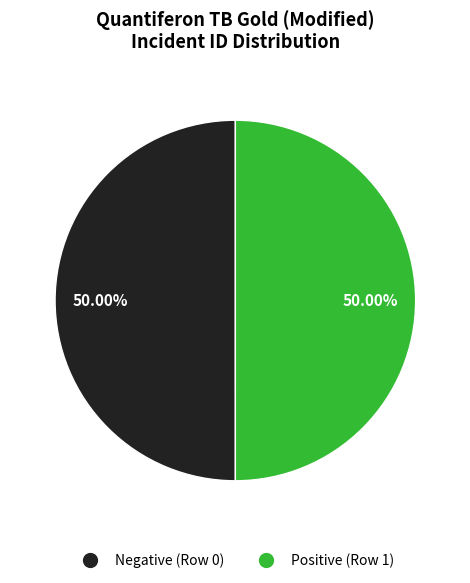

To the nearest percent, what is the average slice percentage?

50%